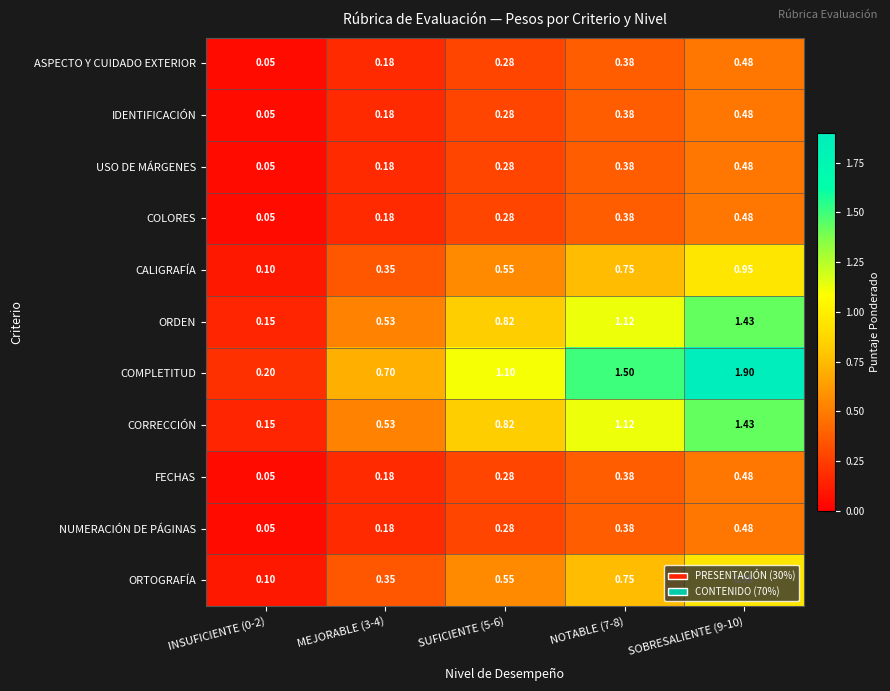

Which series has the largest range (max minus min)?

COMPLETITUD